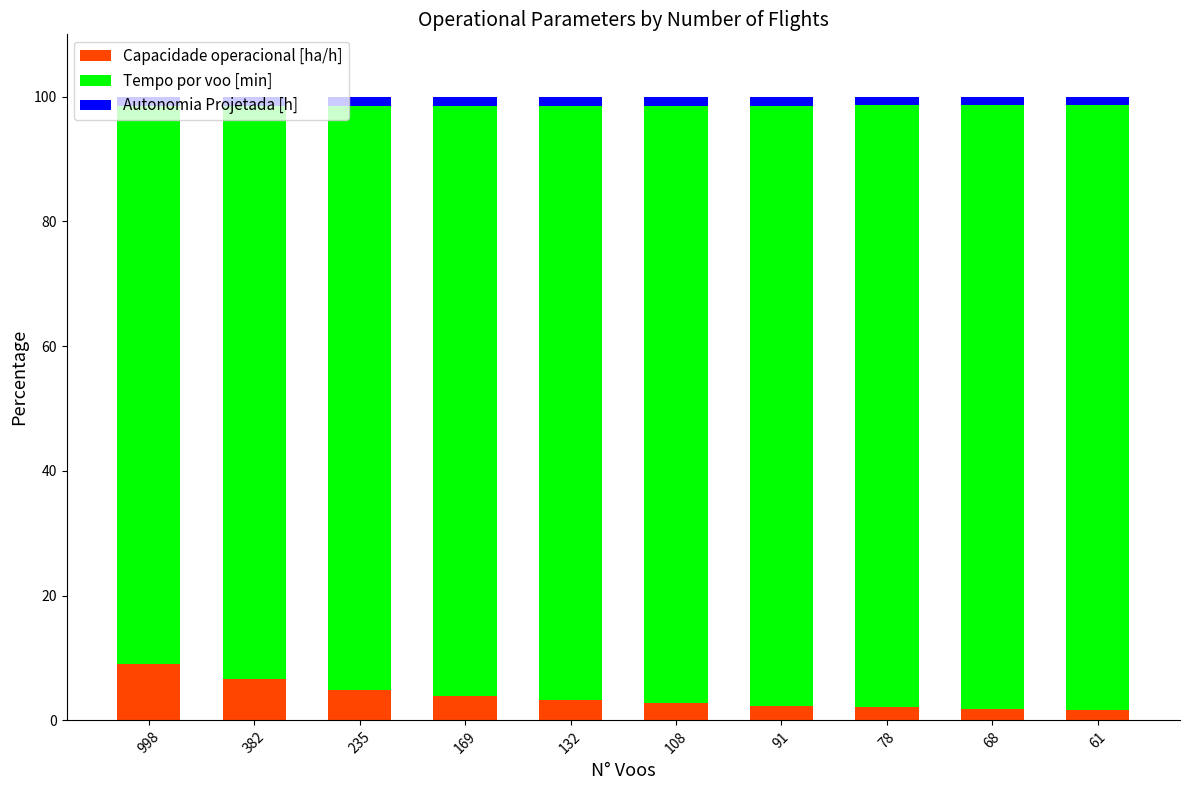

What is the maximum value for Capacidade operacional [ha/h]?

9.1